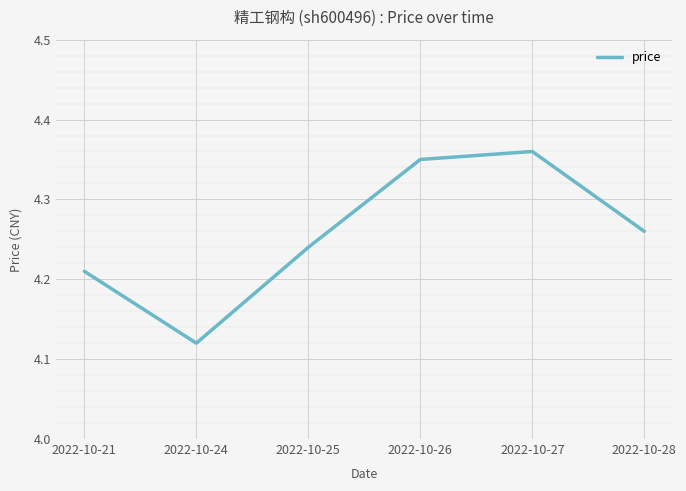

What is the difference between the maximum and minimum values?

0.2